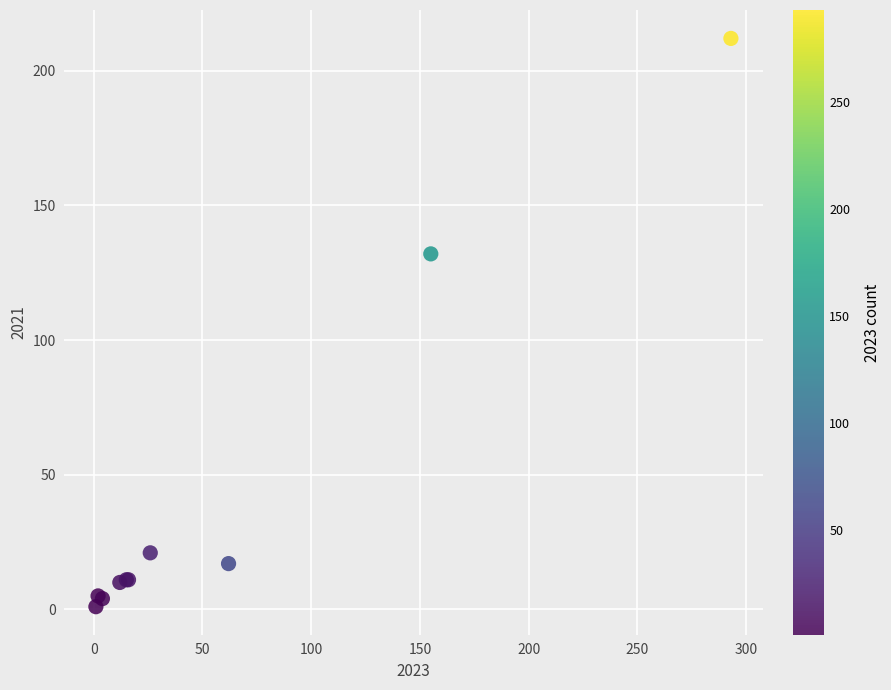

What Y value in the scatter plot is closest to 106?

132